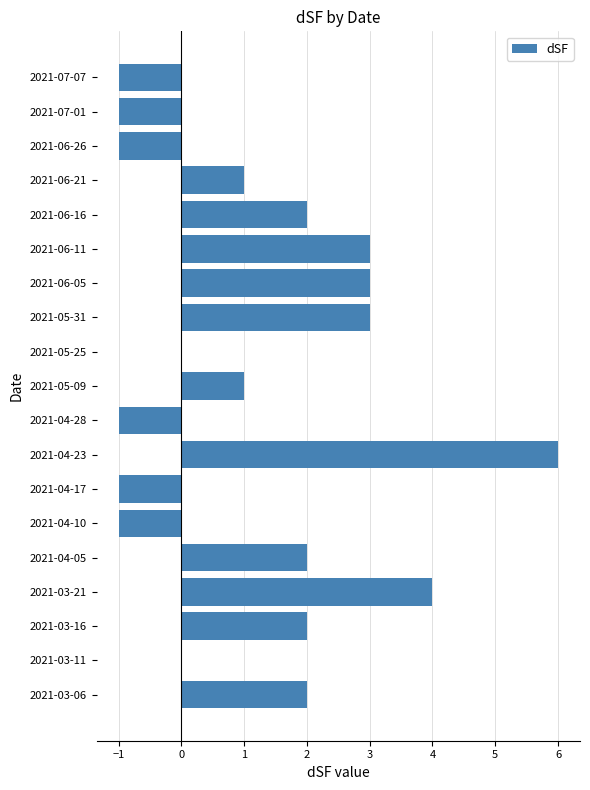

Which label corresponds to the largest value in the chart?

2021-04-23